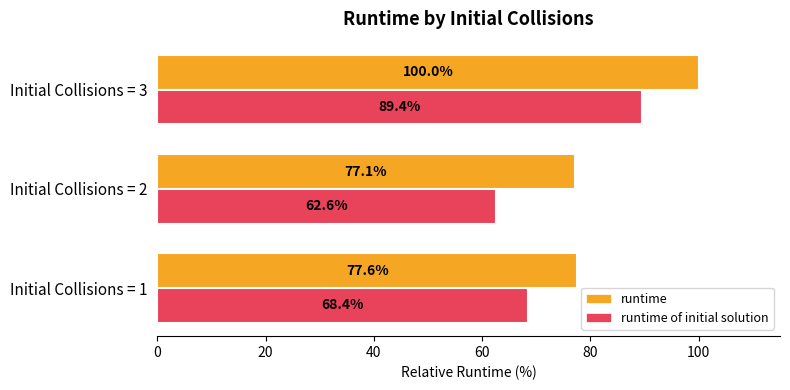

What is the sum of the runtime values at Initial Collisions = 2 and Initial Collisions = 1?

154.7